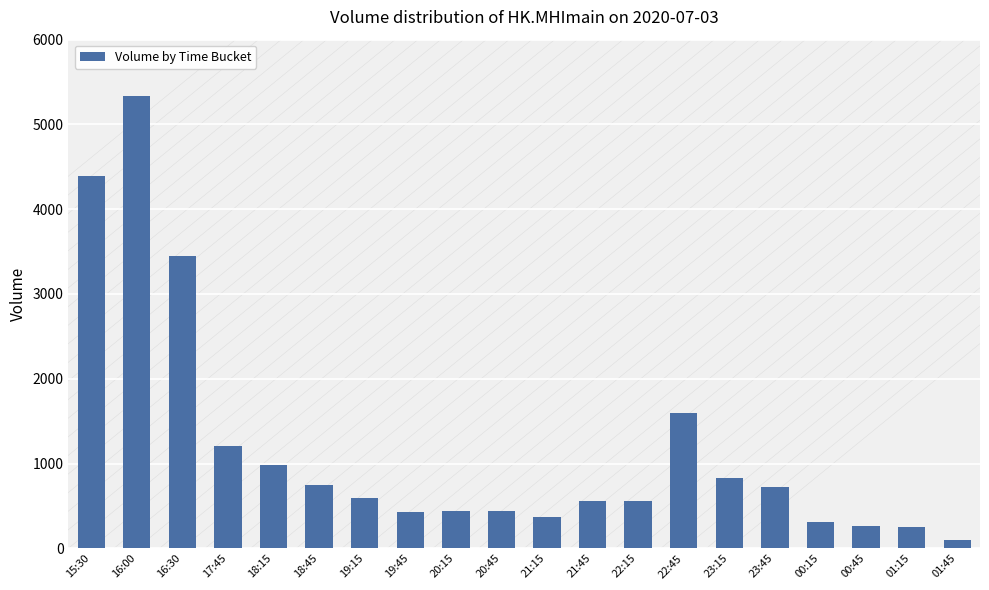

What is the ratio of the value at 16:30 to the value at 15:30?

0.8